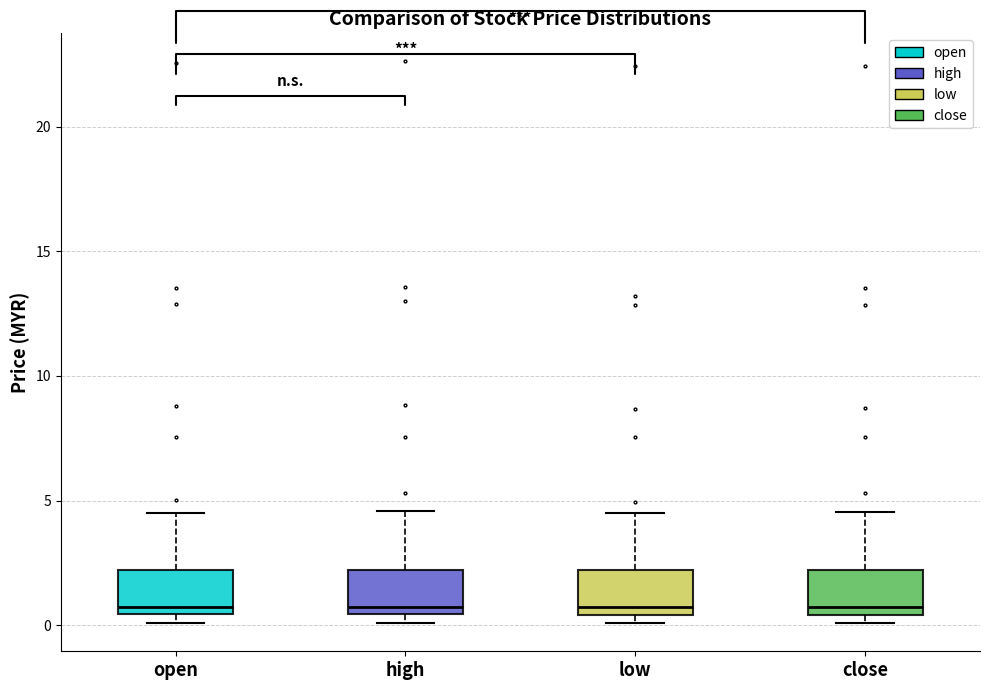

Reading left to right, transcribe this box plot: for each box, give where its median line is, the range the box spans, and where its two whiskers end, as read against the y-axis. The values are not printed on the chart, so give them approximately, as read against the axis.

open: median 0.5 (just above the box's lower edge), box 0.5 to 2.0, whiskers 0.0 to 4.5
high: median 0.5 (just above the box's lower edge), box 0.5 to 2.0, whiskers 0.0 to 4.5
low: median 0.5 (just above the box's lower edge), box 0.5 to 2.0, whiskers 0.0 to 4.5
close: median 0.5 (just above the box's lower edge), box 0.5 to 2.0, whiskers 0.0 to 4.5